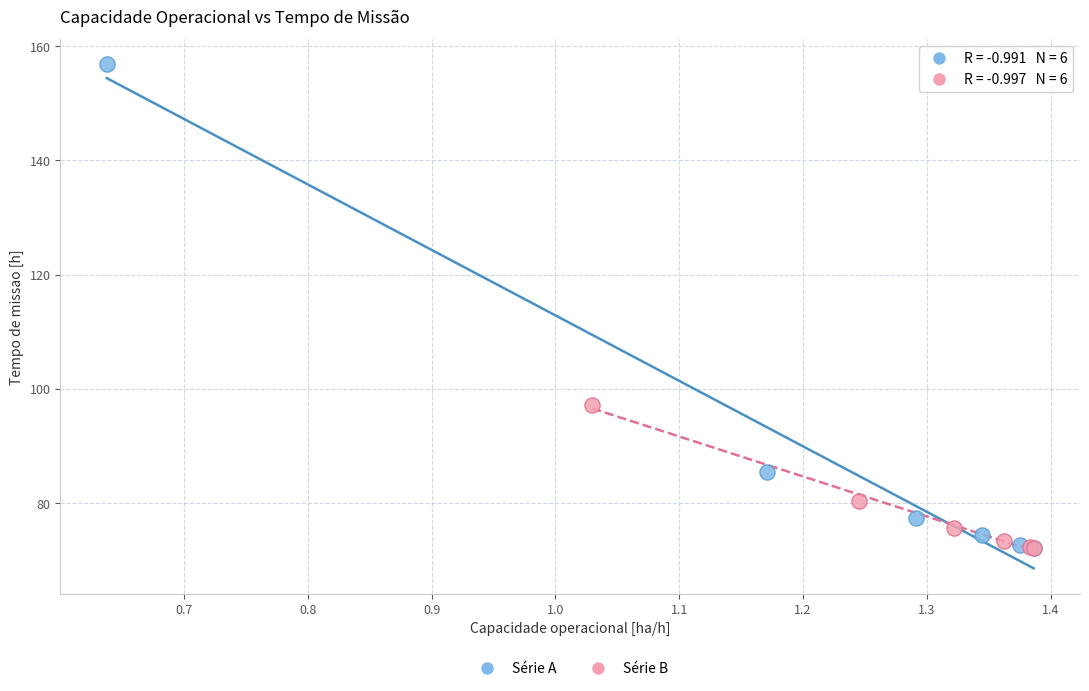

Which series has the largest Y range (max minus min)?

Série A